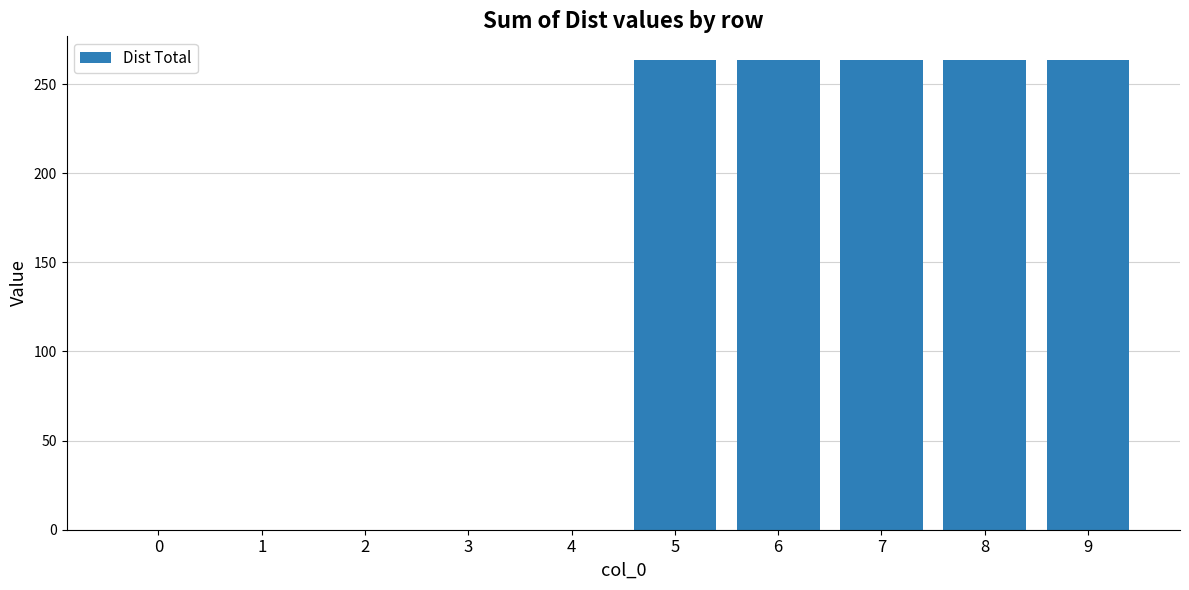

What is the greatest value displayed?

263.6